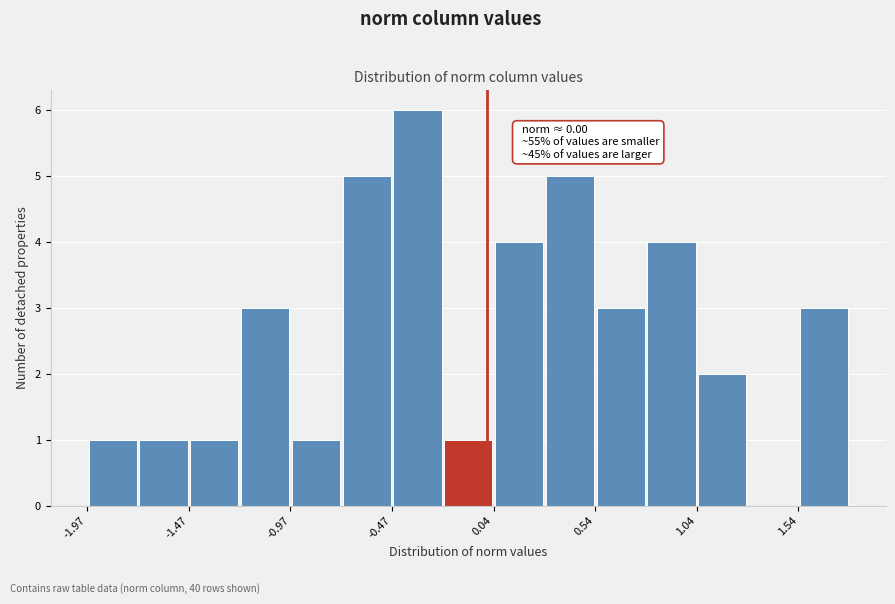

Around what value on the x-axis is the tallest bar? Give the approximate position of its centre, as read against the axis.

-0.3